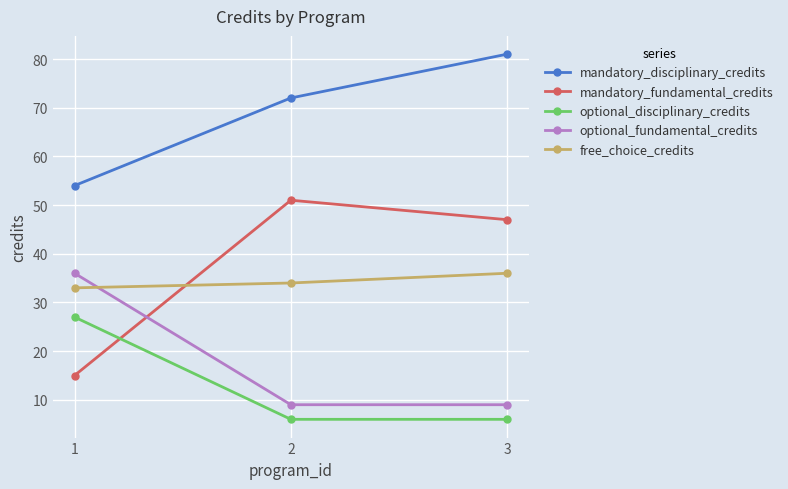

What is the maximum value for mandatory_disciplinary_credits?

81